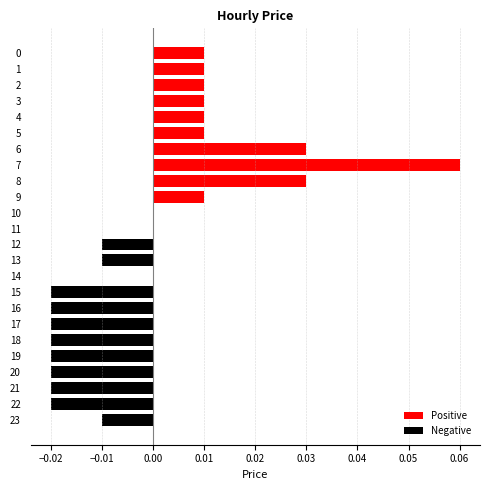

True or false: the data shows 0.0 at 14.

True